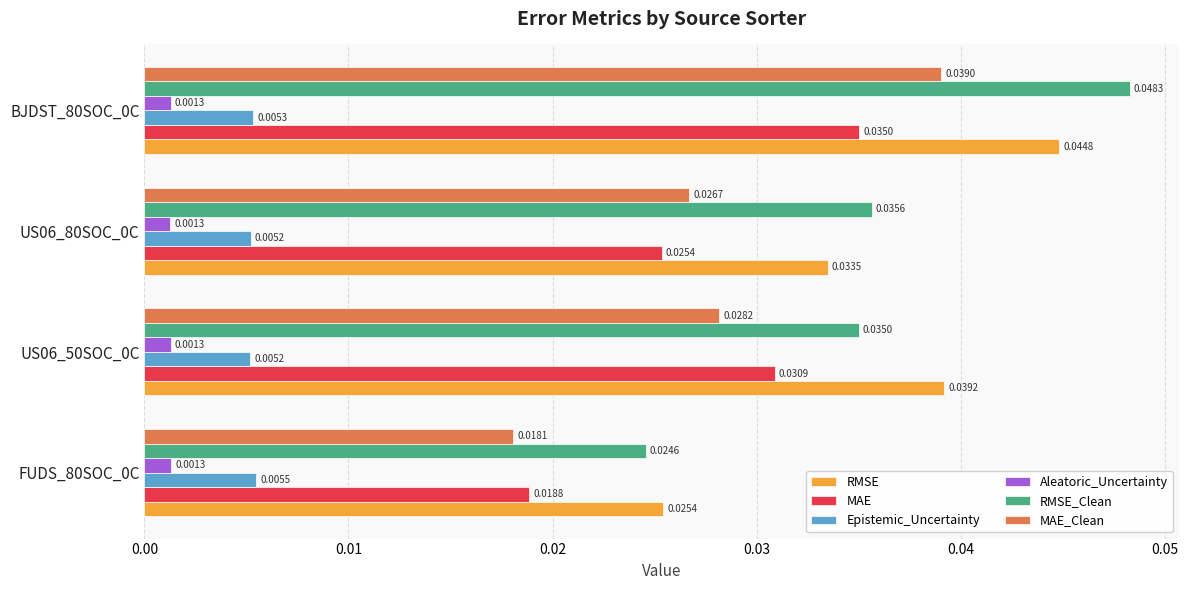

Which series has the largest range (max minus min)?

RMSE_Clean